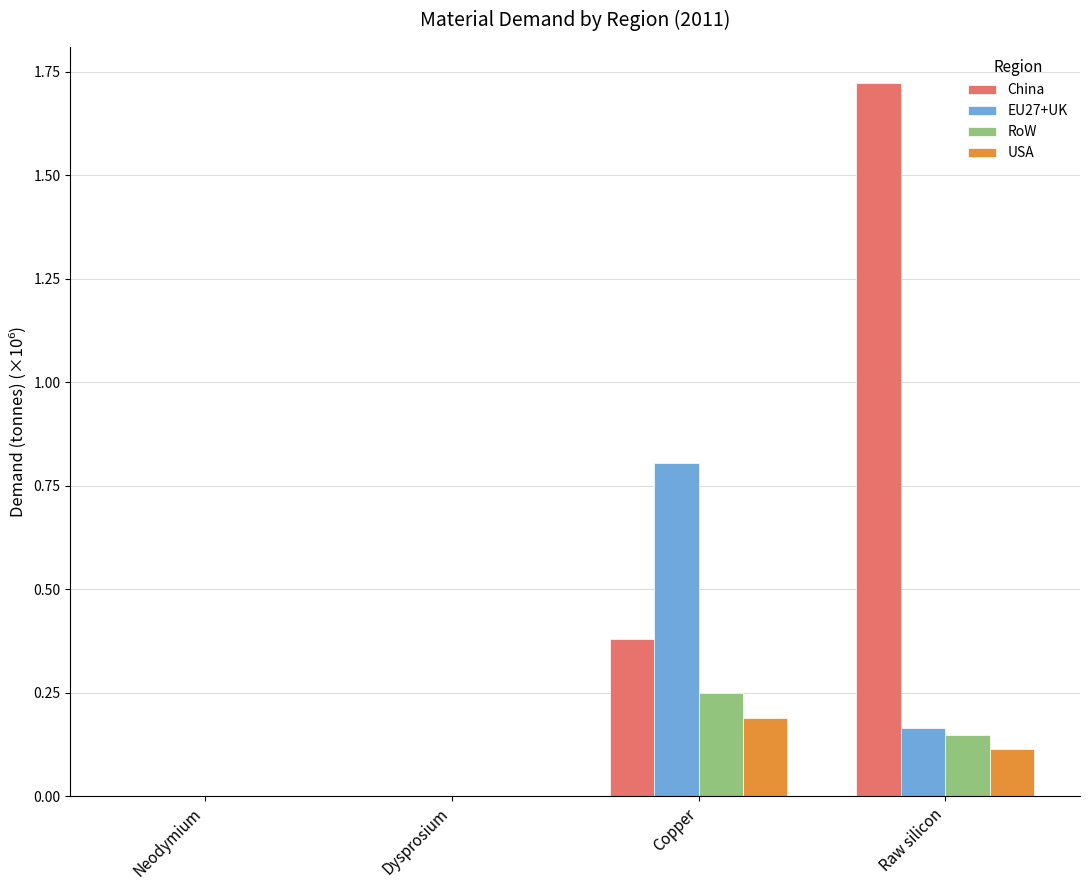

Is it true that USA equals 0.3 at Copper?

False